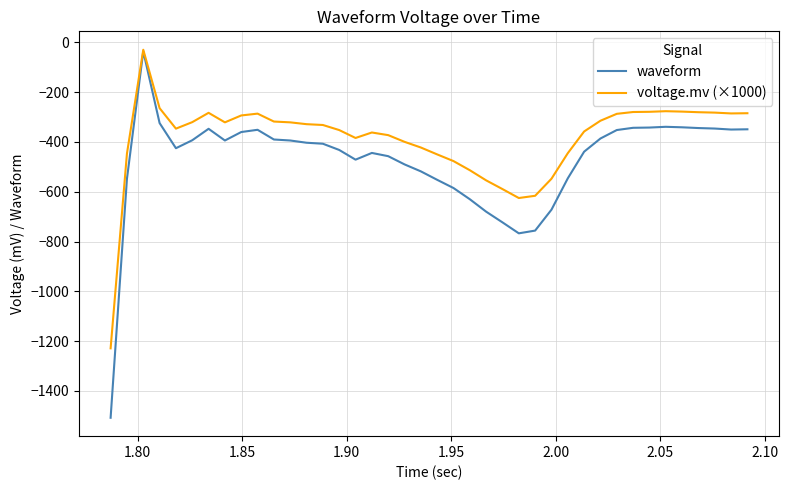

List the series in order of their overall mean, highest first.

voltage.mv (×1000), waveform